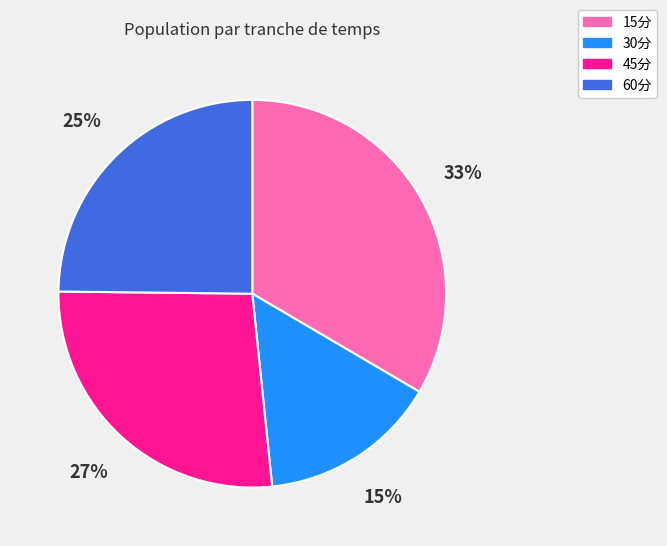

Which has a higher value, 45分 or 30分?

45分